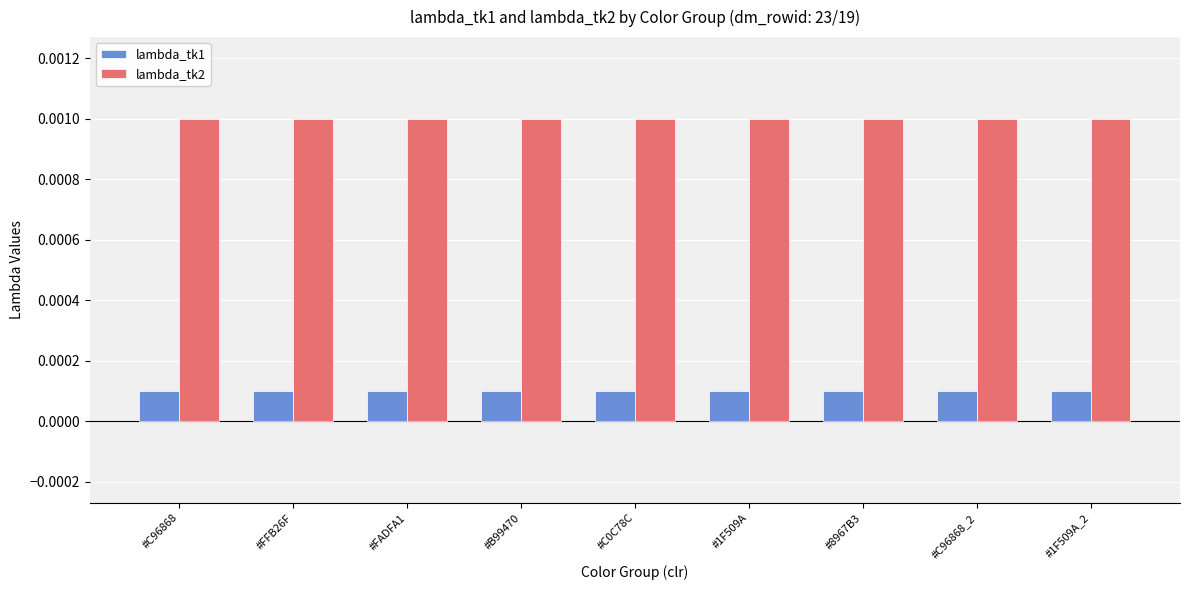

What is the label of the 9th bar from the left?

#1F509A_2